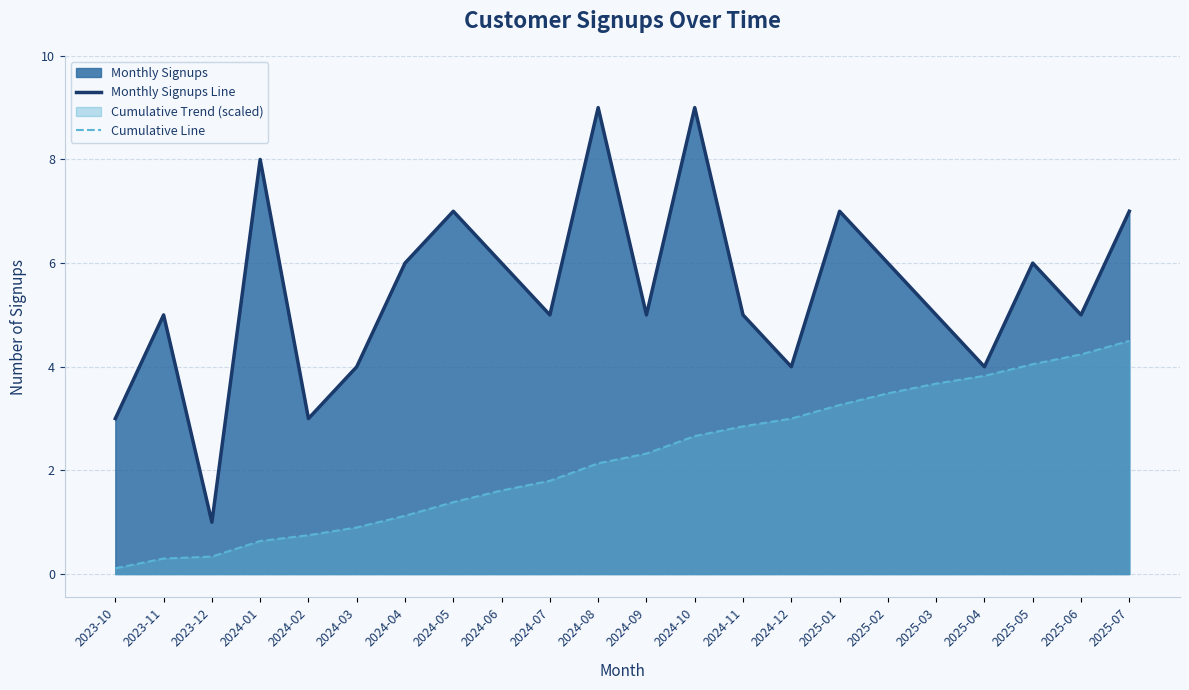

The Cumulative Line series shows 1.4 at 2024-05. True or false?

True